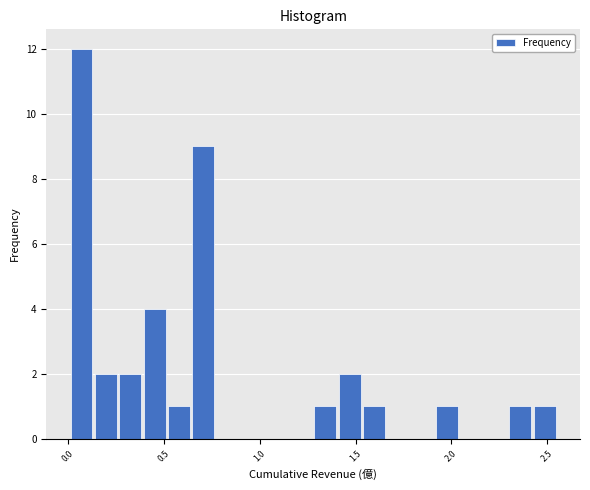

Read against the x-axis, roughly where is the centre of the tallest bar?

0.05